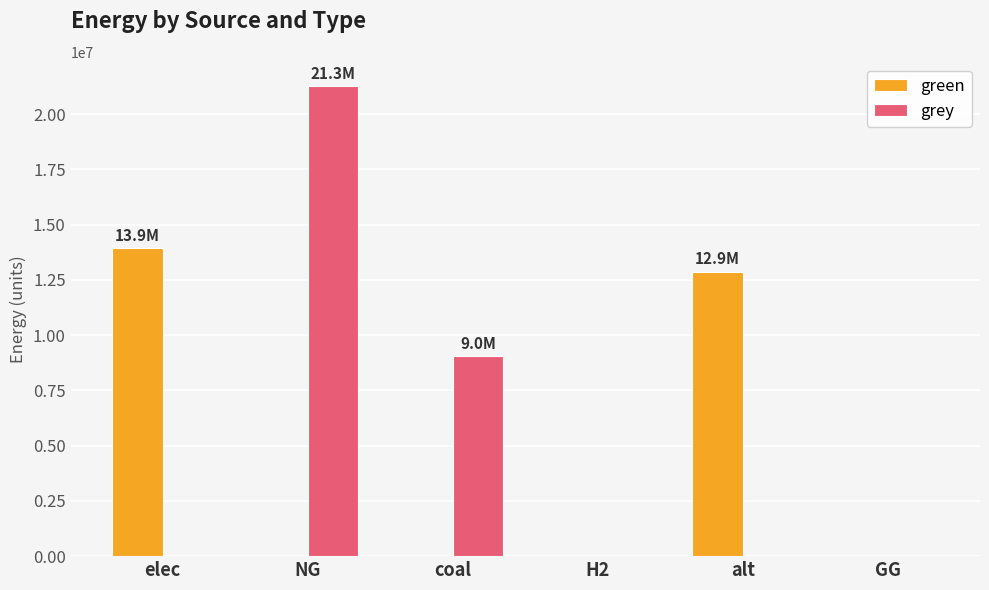

How many categories are shown in the chart?

6